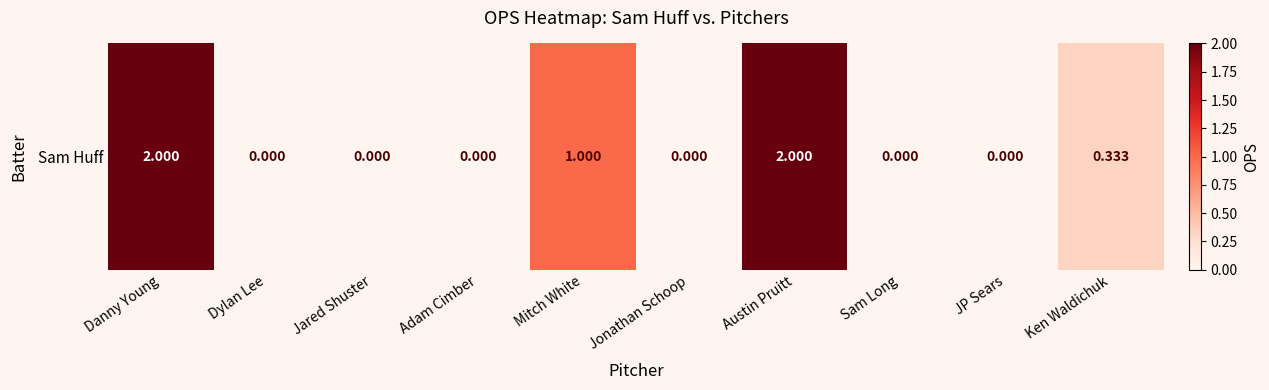

Rank the categories by value from highest to lowest.

Danny Young, Austin Pruitt, Mitch White, Ken Waldichuk, Dylan Lee, Jared Shuster, Adam Cimber, Jonathan Schoop, Sam Long, JP Sears